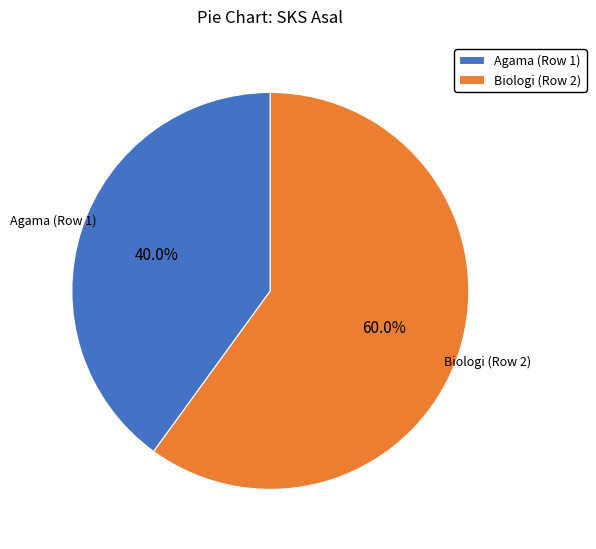

Is it true that Agama (Row 1) is 40% of the pie?

True